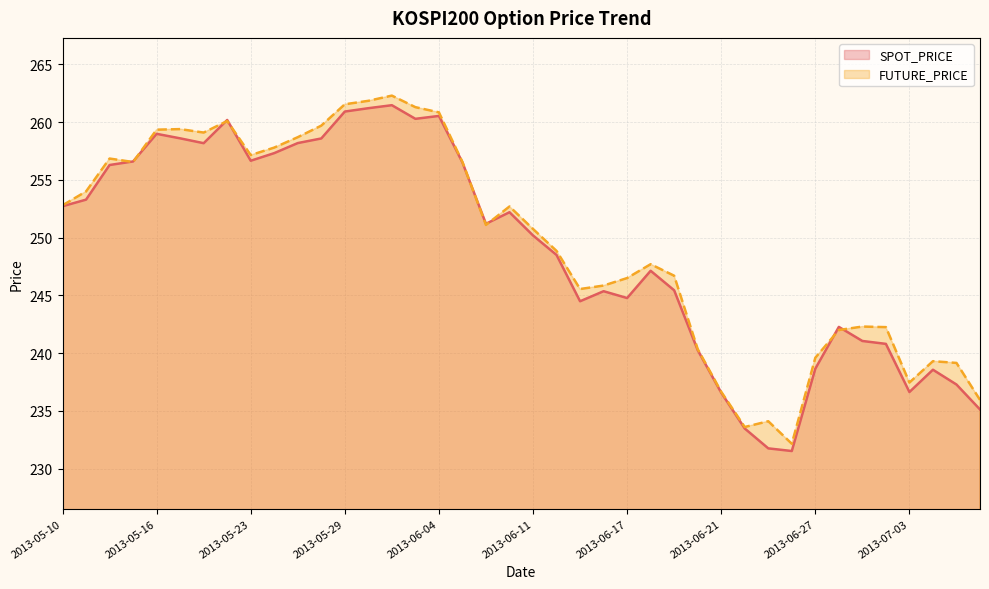

What is the value of the SPOT_PRICE point at the 1st from the left?

252.7